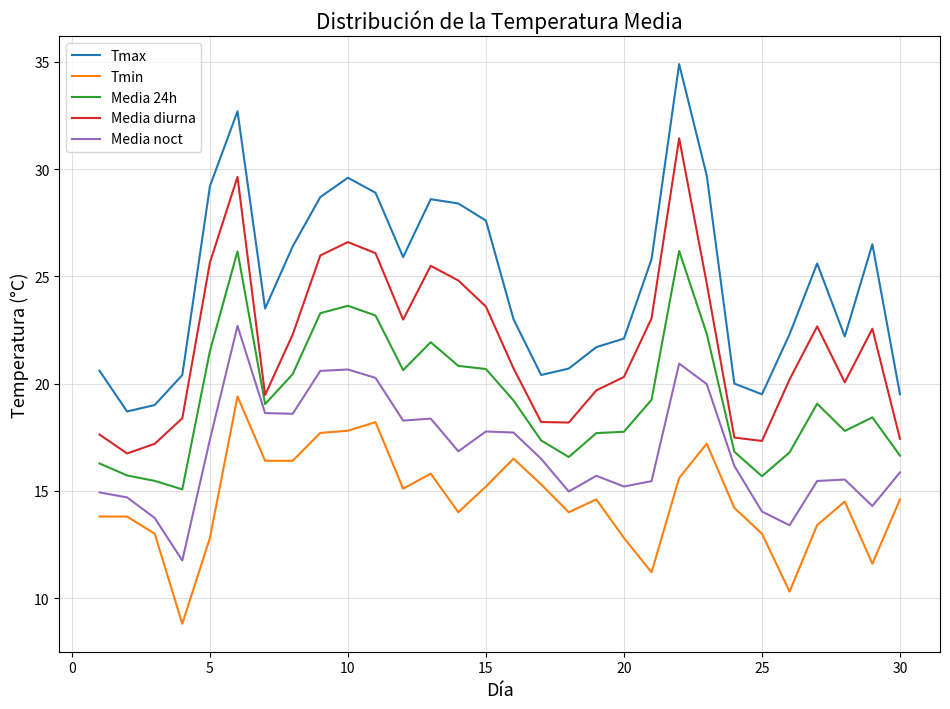

Which series has the widest spread of values?

Tmax